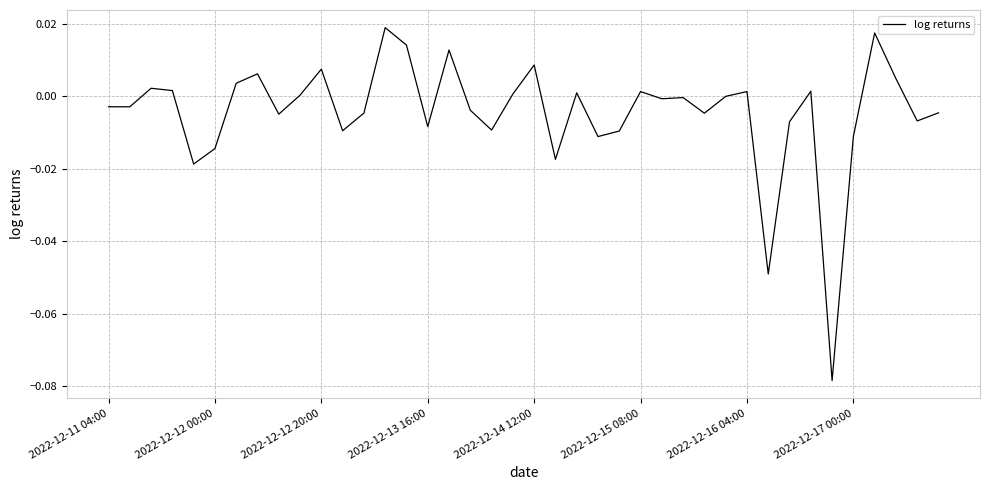

Is this an area chart (filled region under the line)?

No